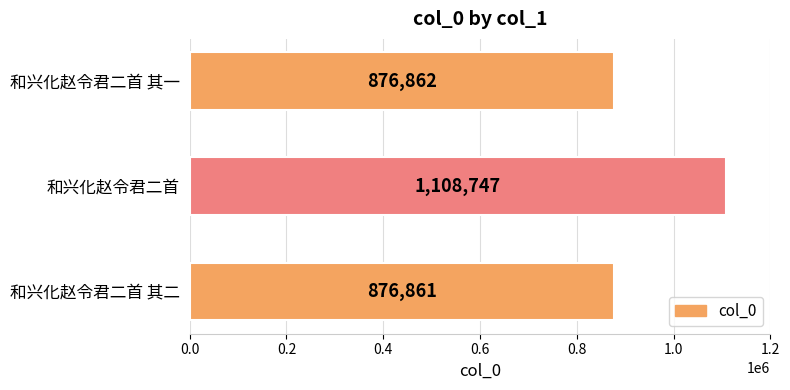

What is the sum of all values?

2862470